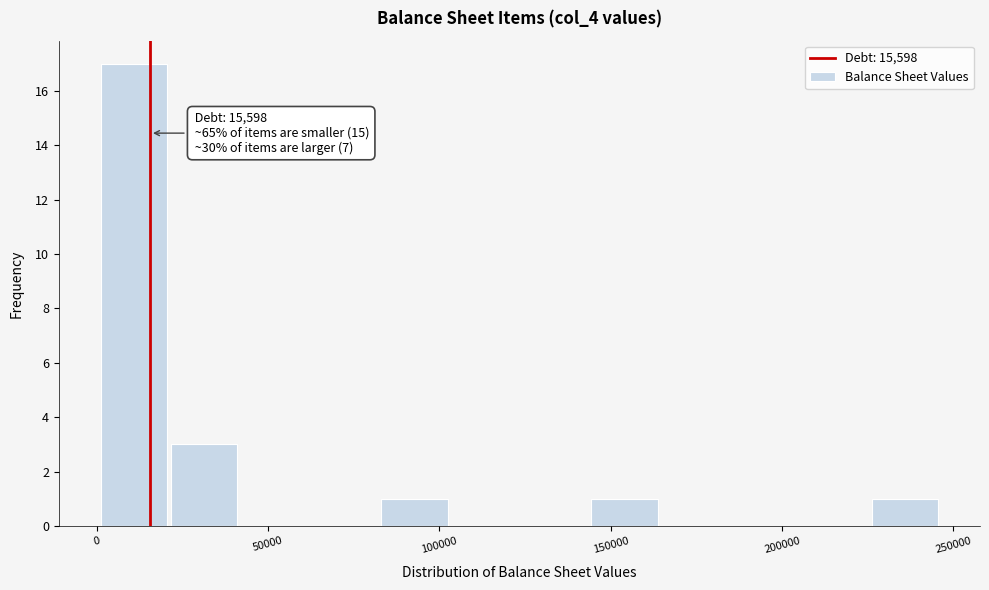

Over which range of the x-axis is the bar tallest?

0 to 20000